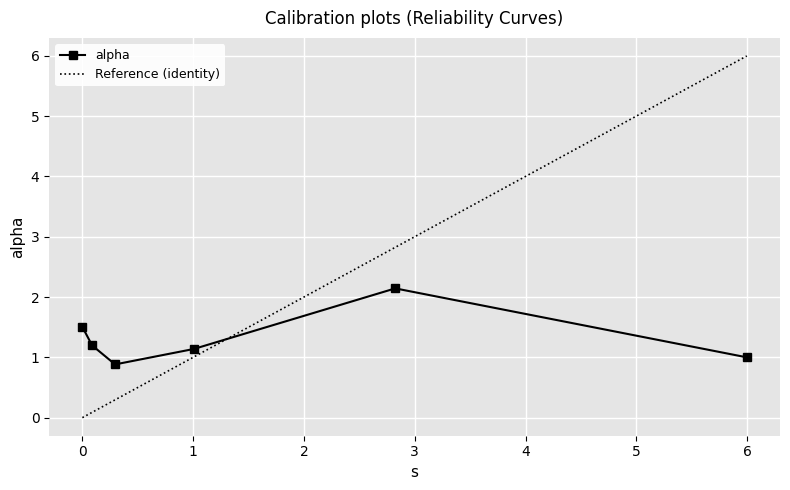

The value at 1.0065651764067522 is 1.7. True or false?

False